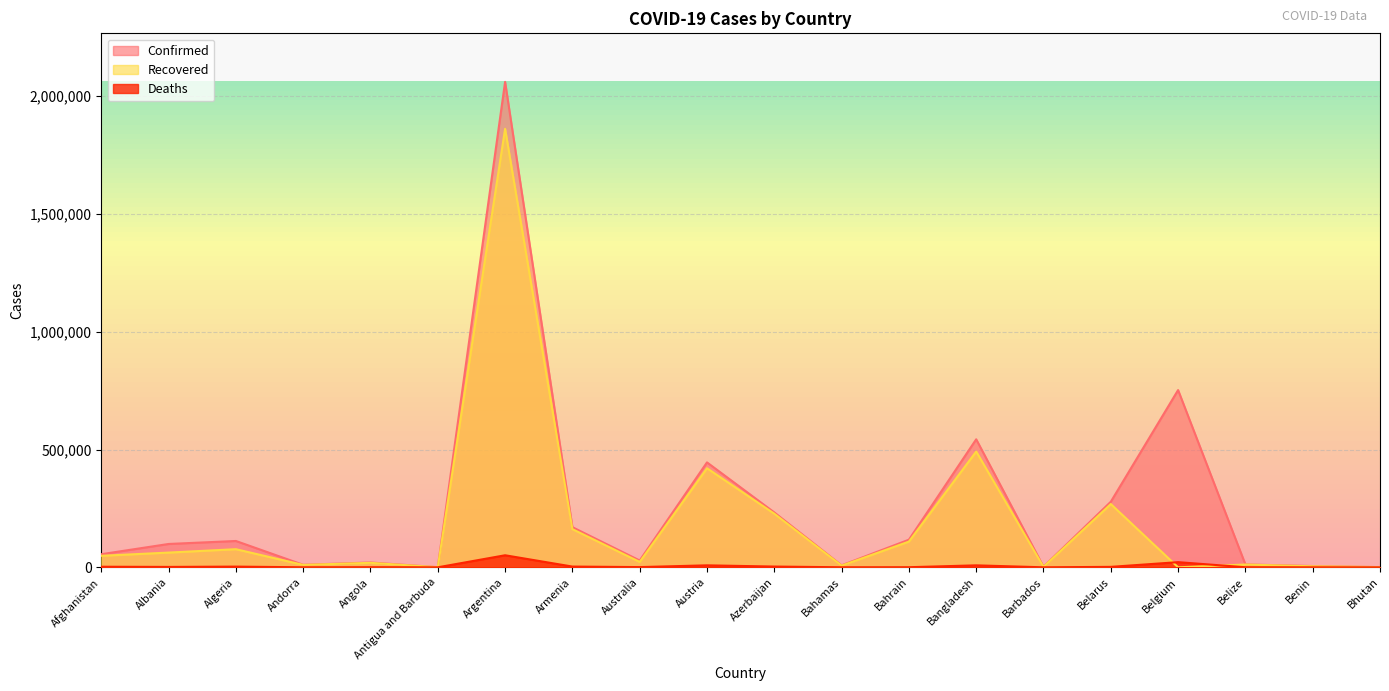

What is the difference between the maximum and minimum values in the Confirmed series?

2060027